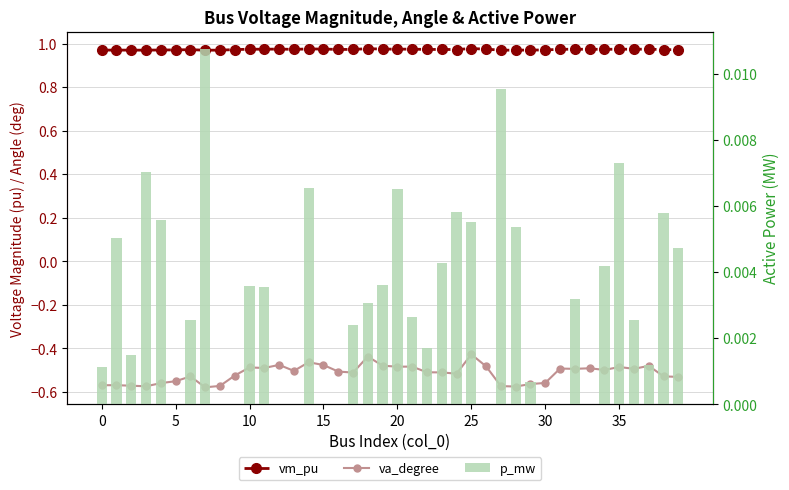

What is the smallest value displayed?

-0.6